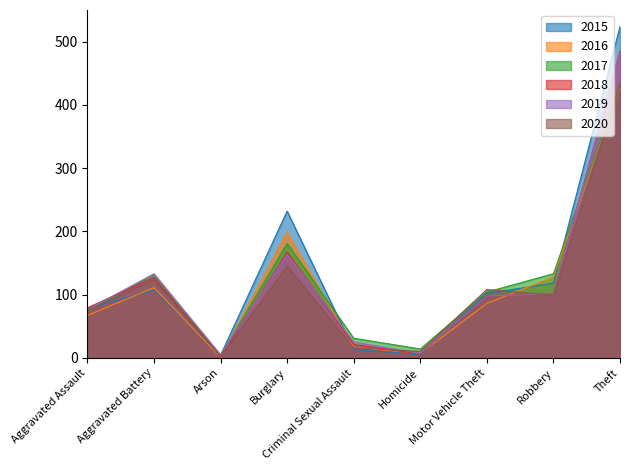

True or false: 2016 has more than 0 points higher than both neighbors.

True